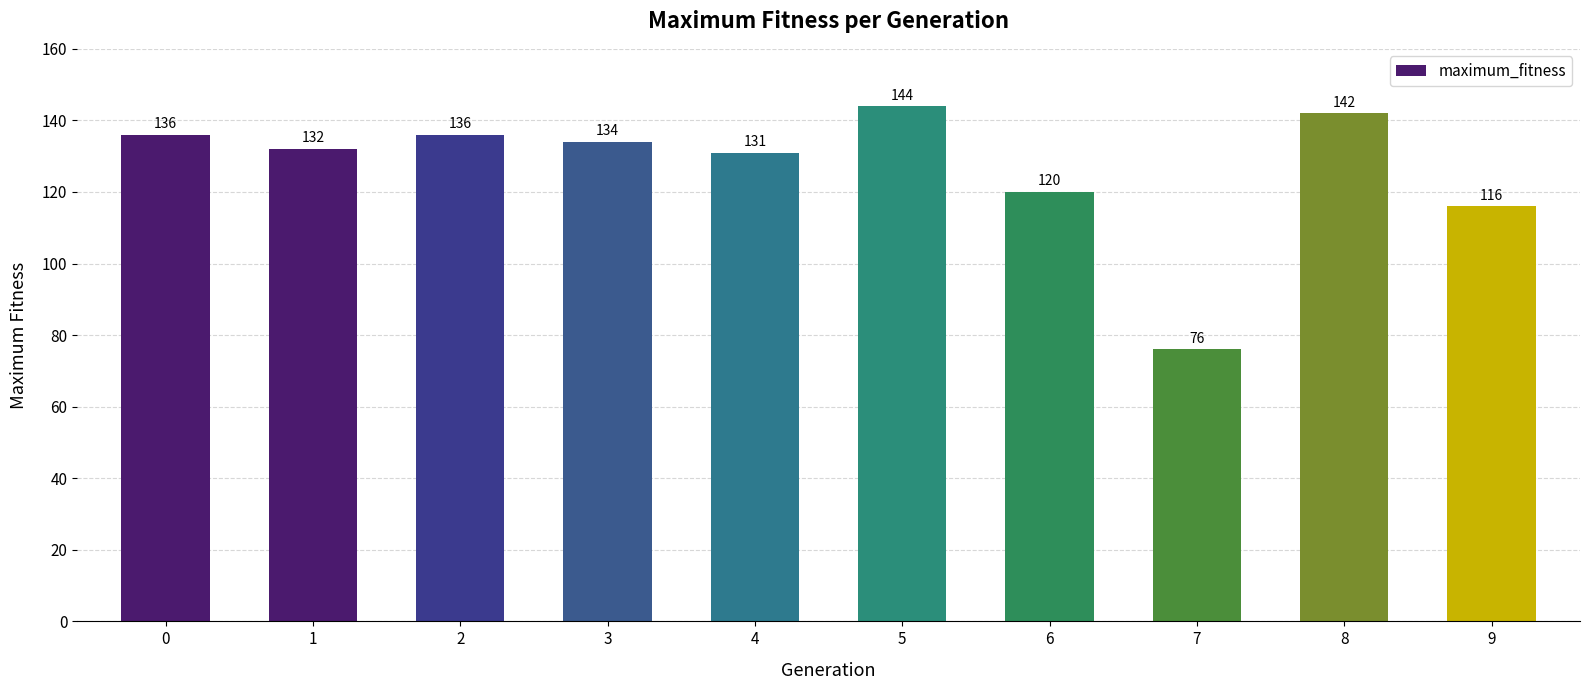

The chart shows a value of 134 at 3. True or false?

True